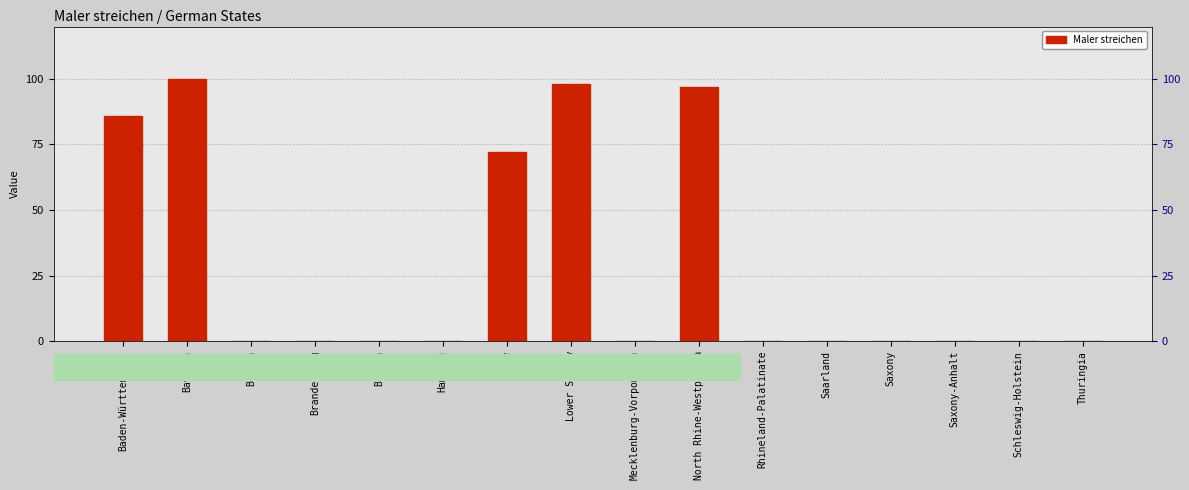

What position from the left is Bremen?

5